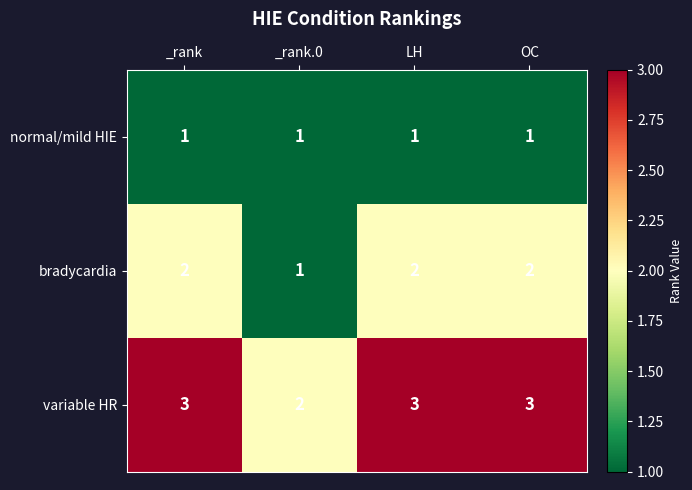

Count the number of categories in the chart.

4